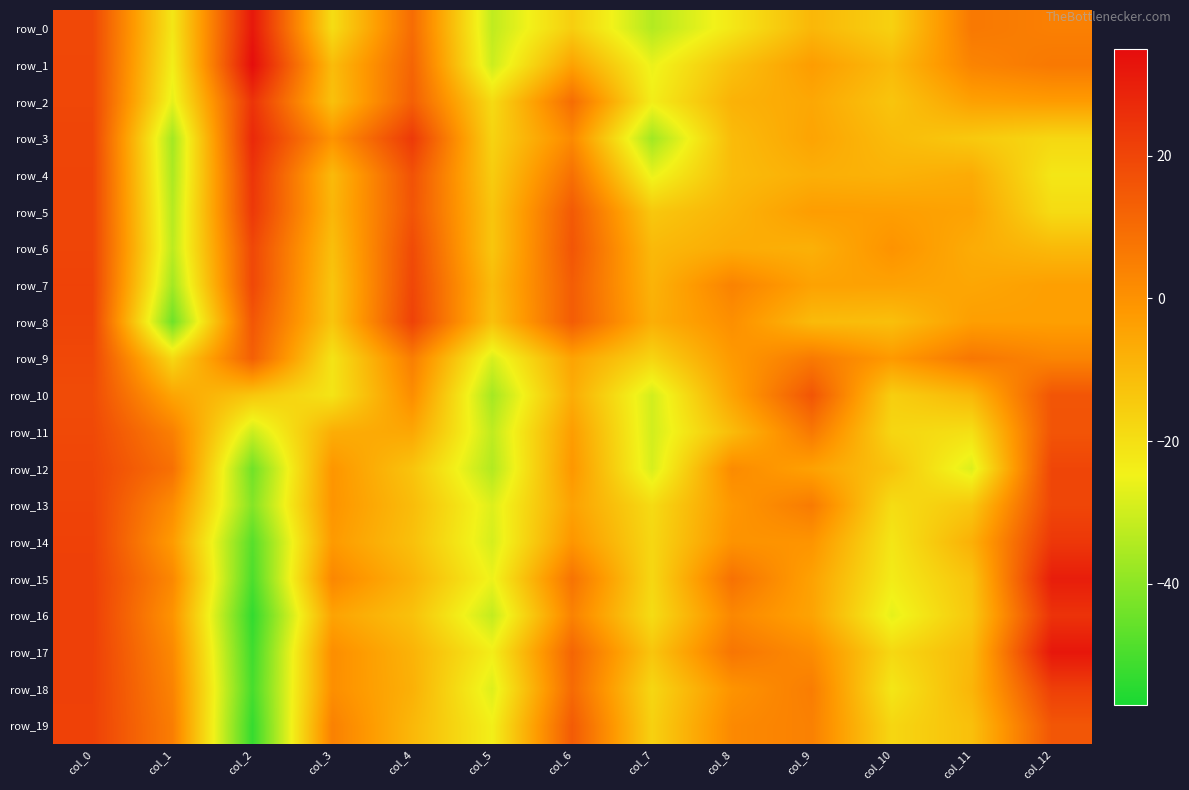

What is the average value of the row_1 series?

-3.5